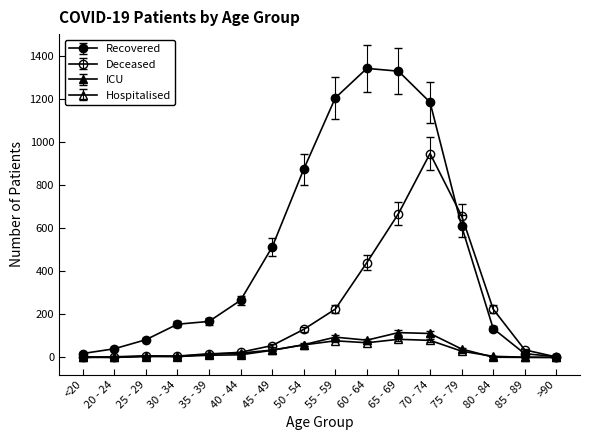

At which category is the sum across all series the highest?

70 - 74